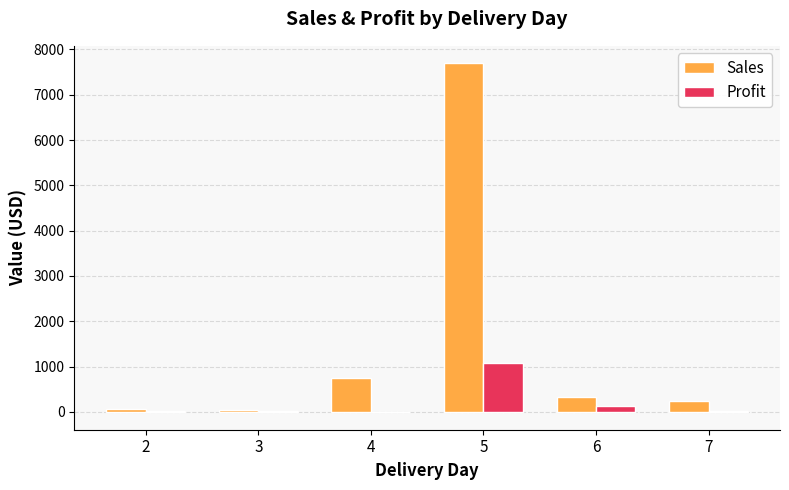

The value of Profit at 4 is -7.8. True or false?

True